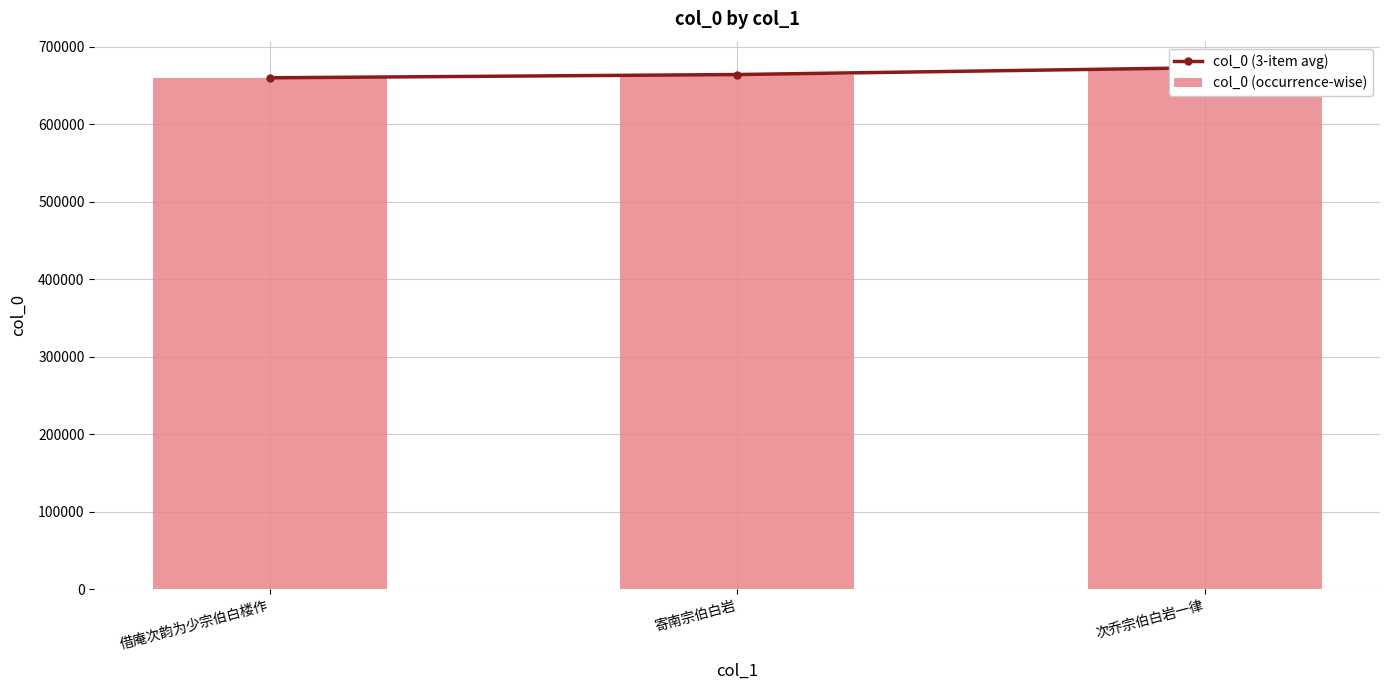

Which series has the largest total across all categories?

col_0 (3-item avg)